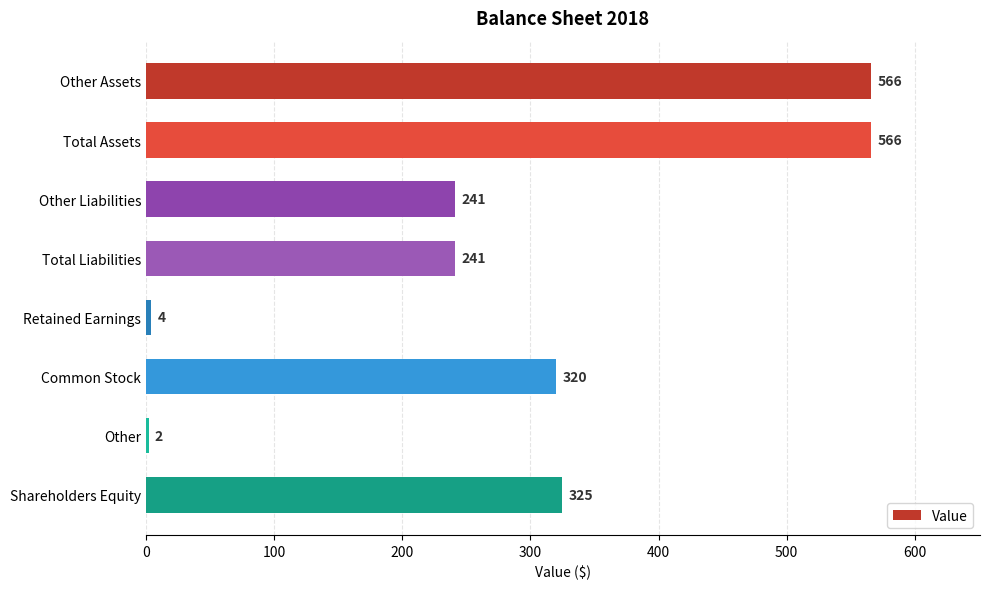

What position from the top is Other Assets?

1